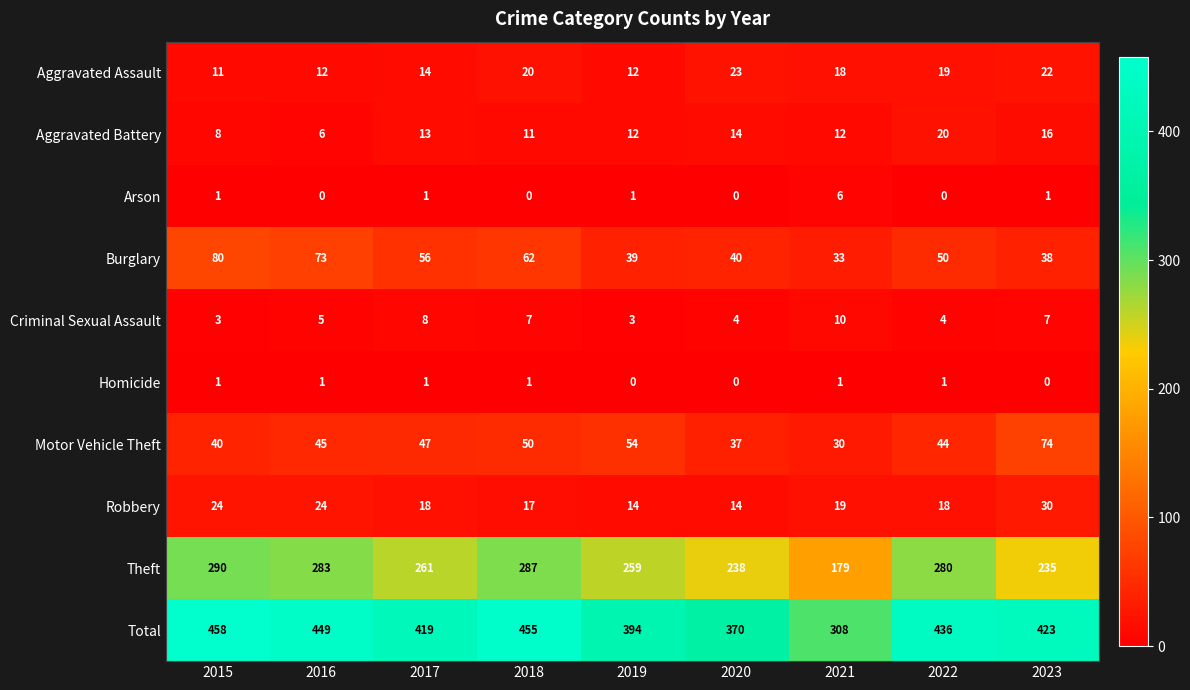

Which series has the widest spread of values?

Total